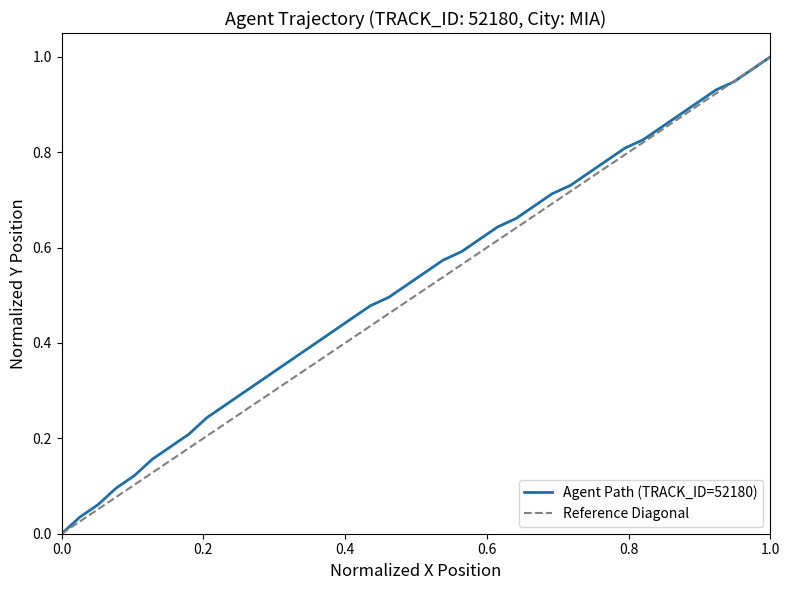

How many series are shown in this chart?

1